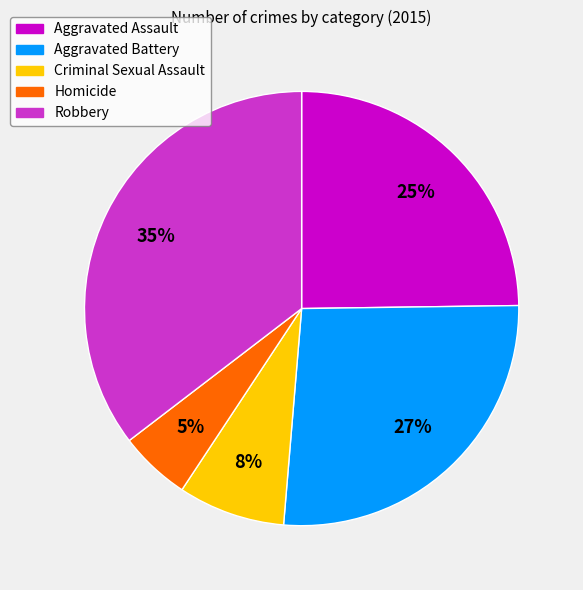

Is the sum of Robbery and Homicide greater than half?

No